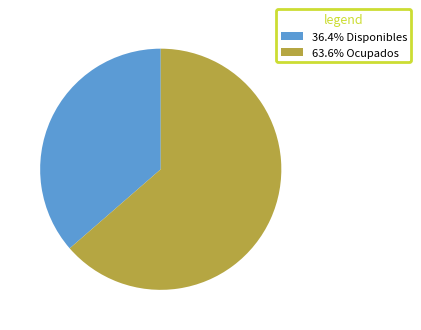

Combined, do 36.4% Disponibles and 63.6% Ocupados account for over 50%?

Yes